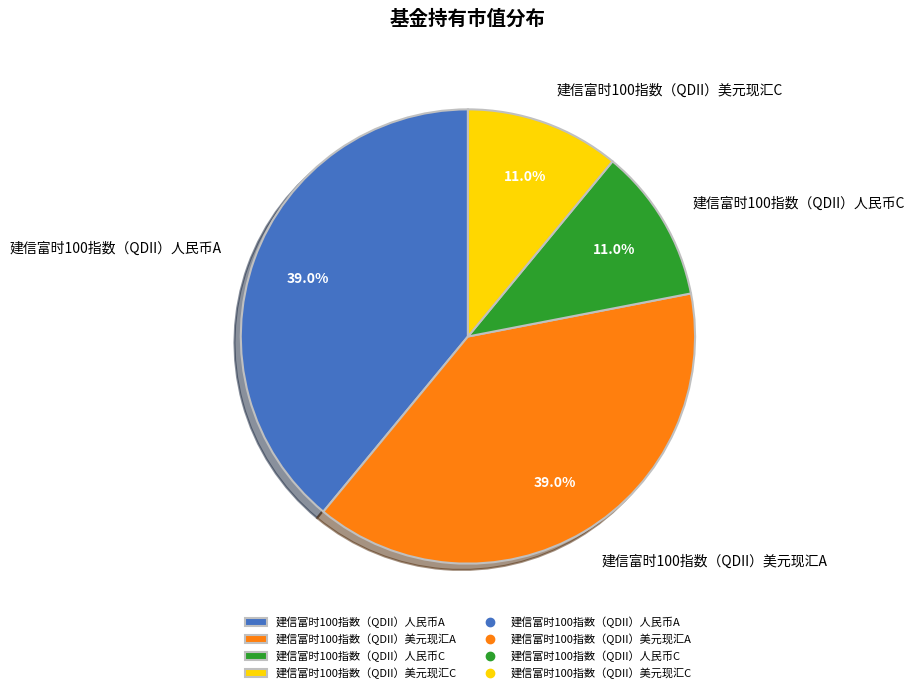

How many slices are in this pie chart?

4